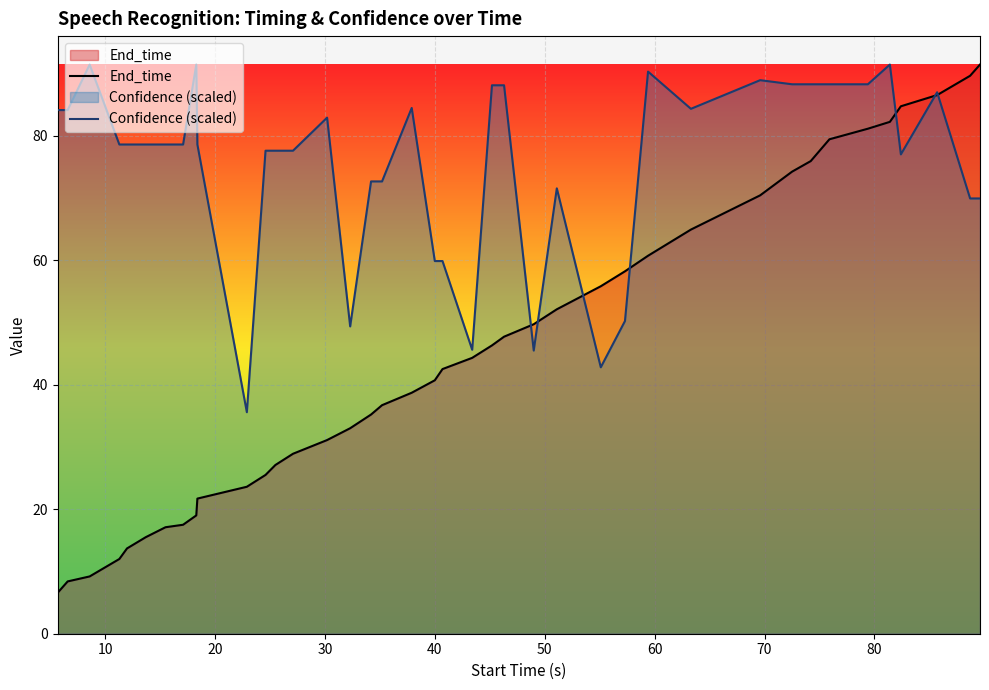

How many lines are shown in the chart?

2